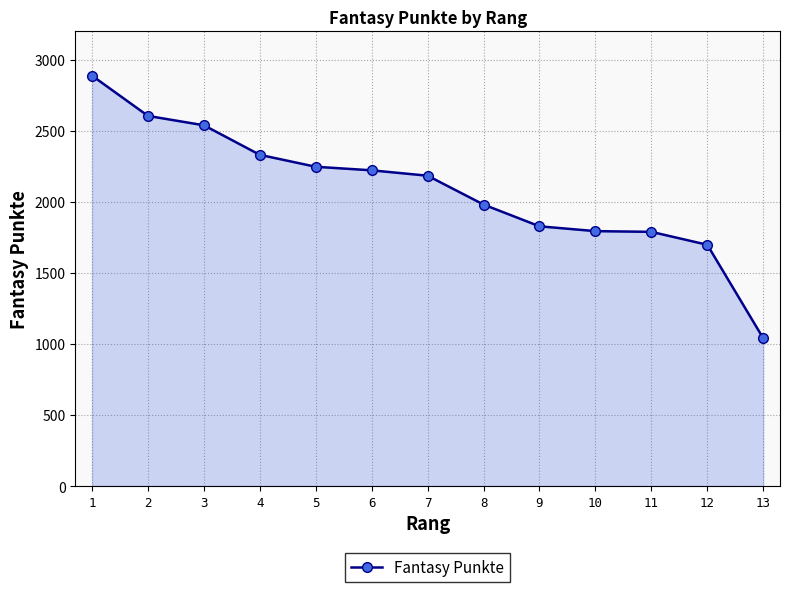

At which category does the chart reach its peak across all series?

1